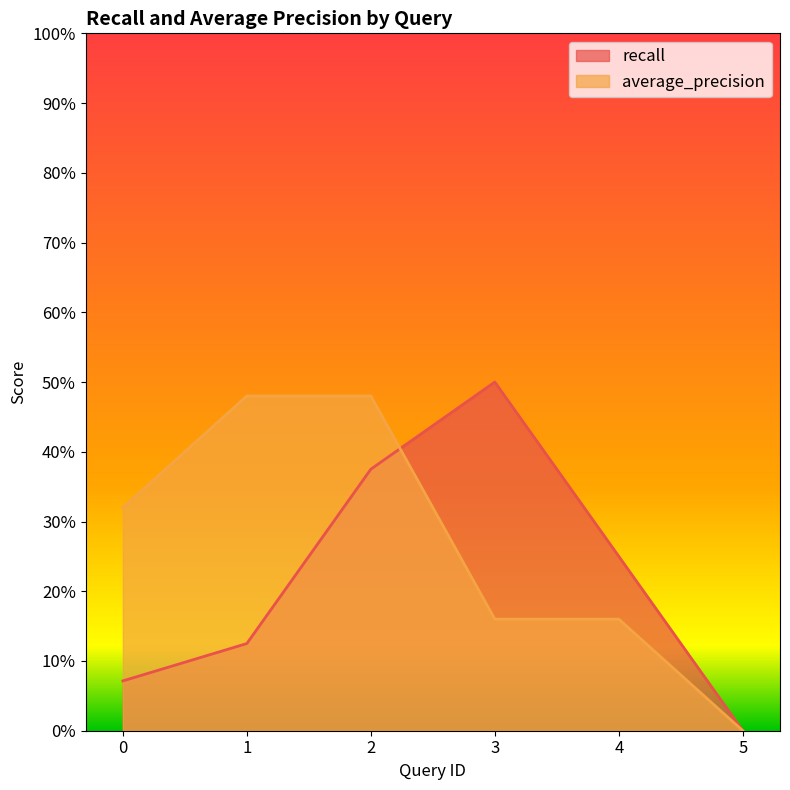

Reading left to right, what are all the values shown in this chart?

recall: 0=0.1	1=0.1	2=0.4	3=0.5	4=0.2	5=0.0
average_precision: 0=0.3	1=0.5	2=0.5	3=0.2	4=0.2	5=0.0